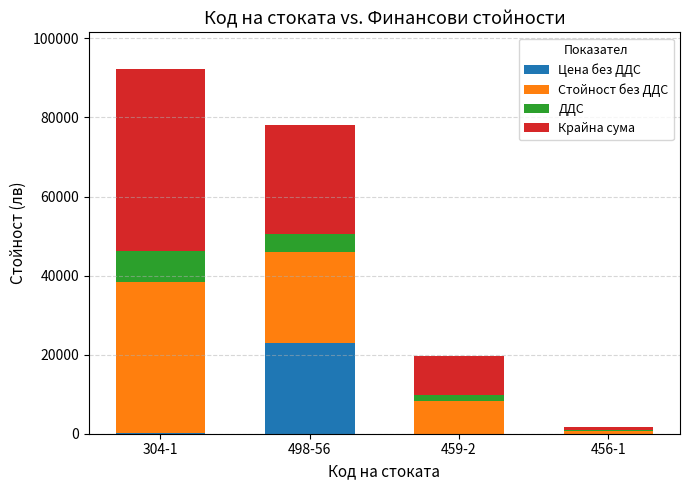

How many categories are shown in the chart?

4